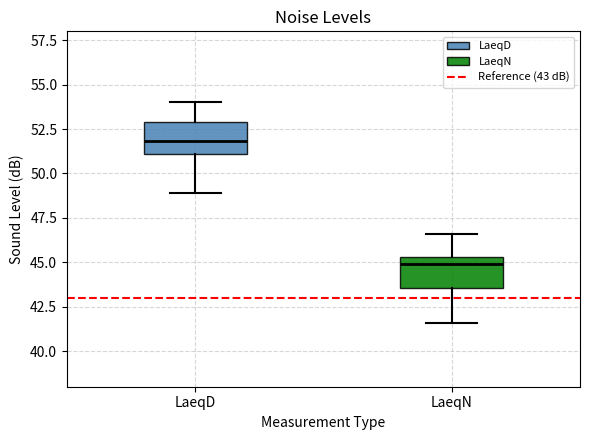

Reading left to right, read every box against the y-axis: the position of its median line, the range the box covers, and the ends of its whiskers. The values are not printed on the chart, so give them approximately, as read against the axis.

LaeqD: median 52.0, box 51.0 to 53.0, whiskers 49.0 to 54.0
LaeqN: median 45.0, box 43.5 to 45.5, whiskers 41.5 to 46.5